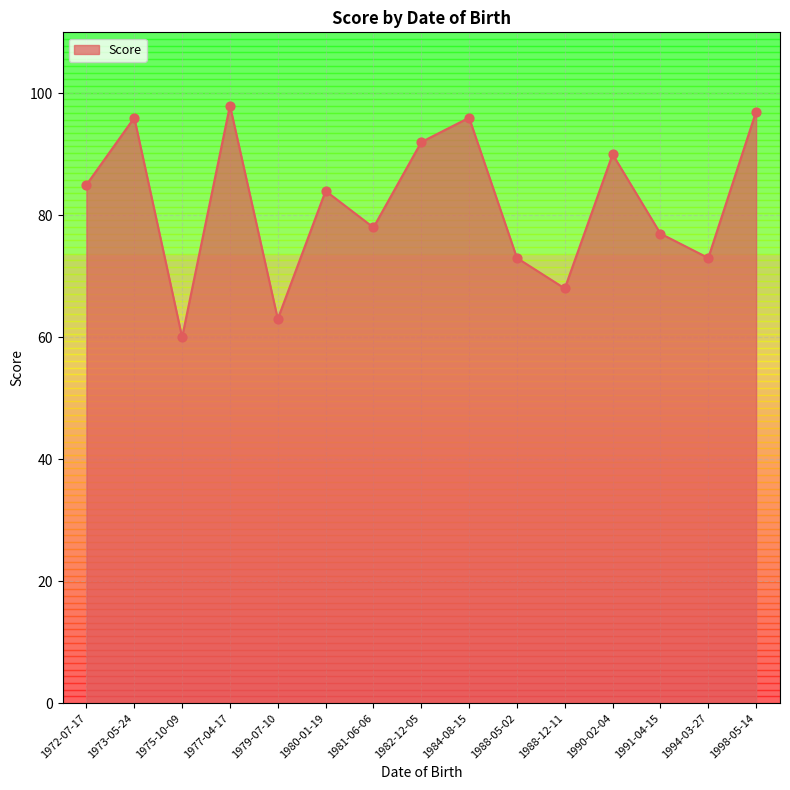

What is the ratio of the value at 1973-05-24 to the value at 1979-07-10?

1.5